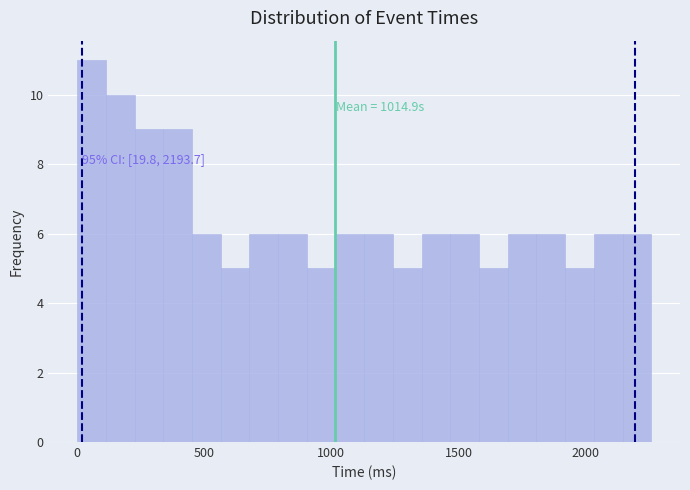

Around what value on the x-axis is the tallest bar? Give the approximate position of its centre, as read against the axis.

50